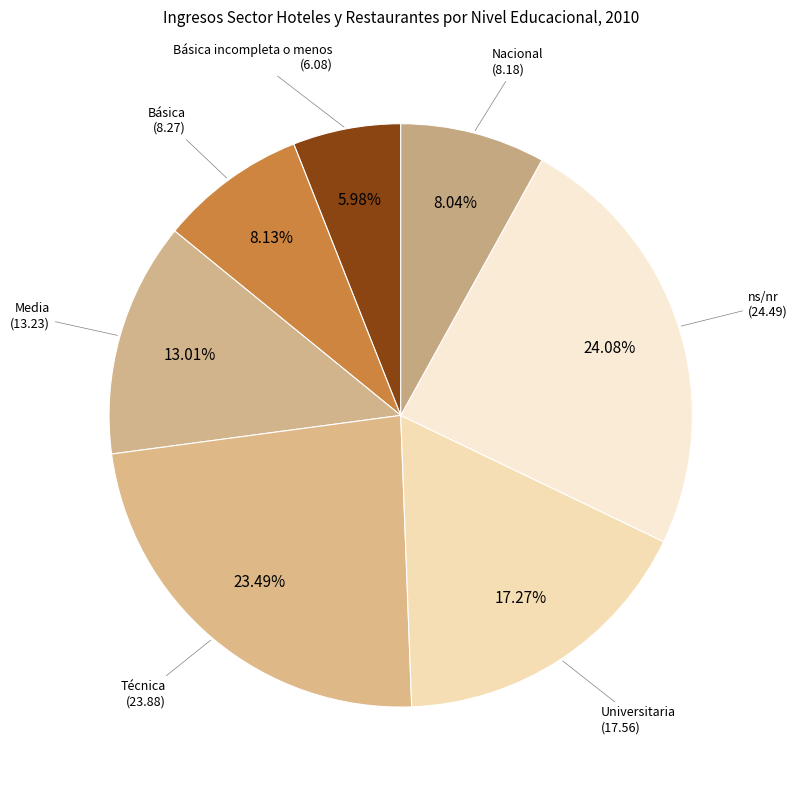

Which category has the smallest portion of the pie?

Básica incompleta o menos